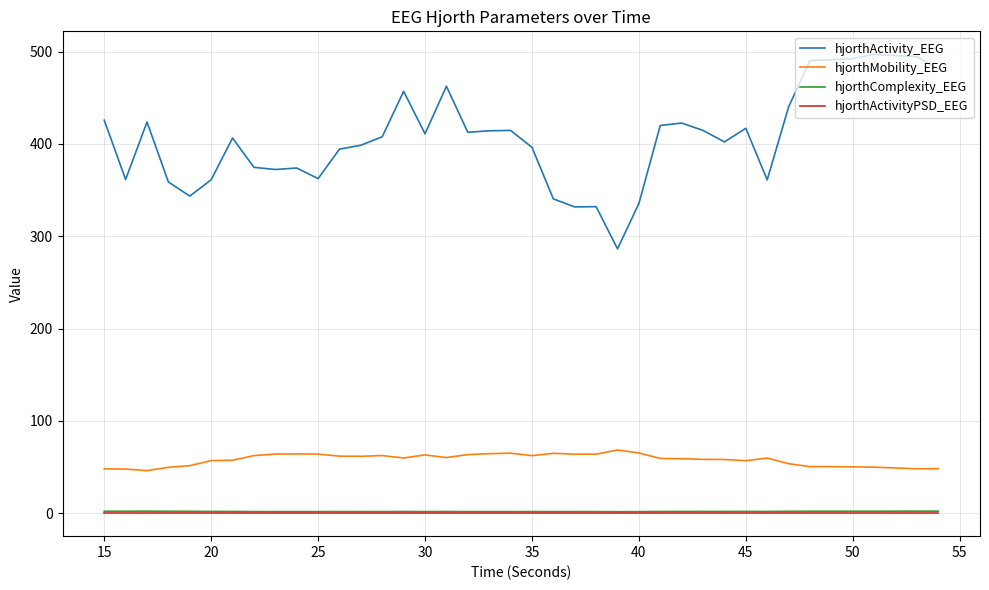

Does the chart display data point markers on the line(s)?

No